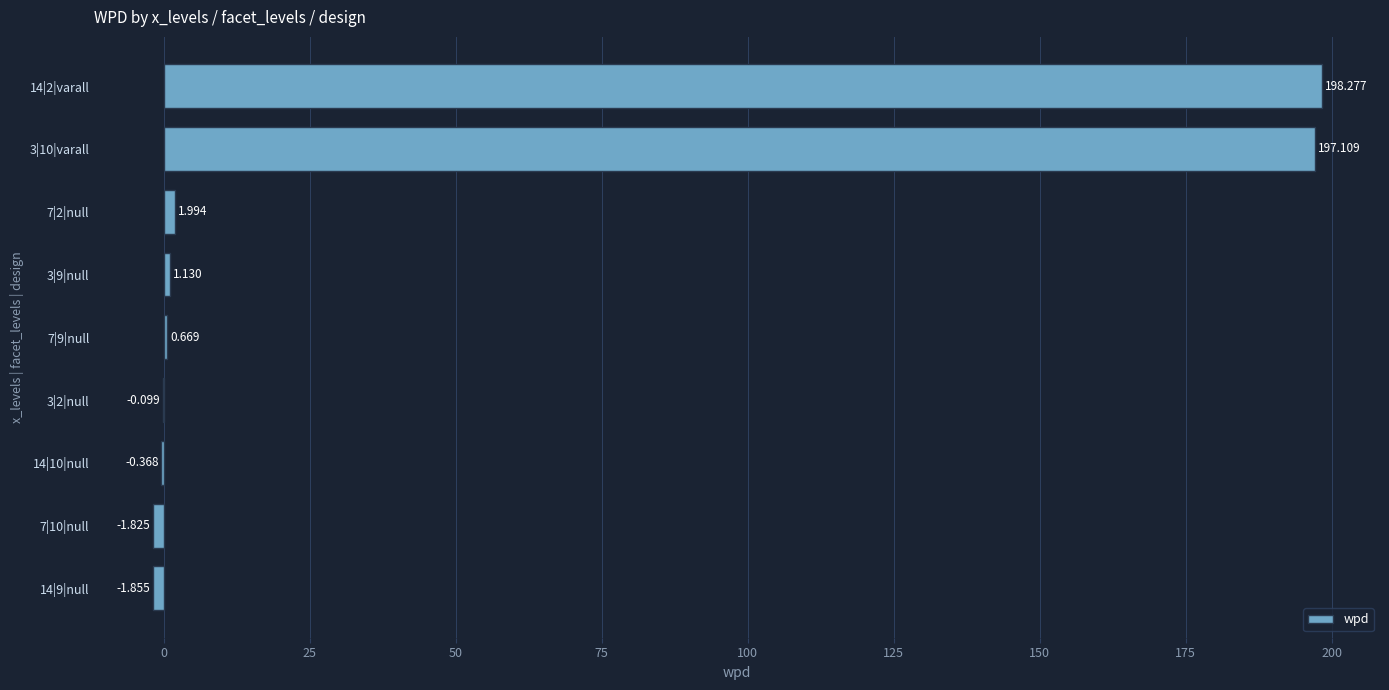

Are the bars horizontal?

Yes